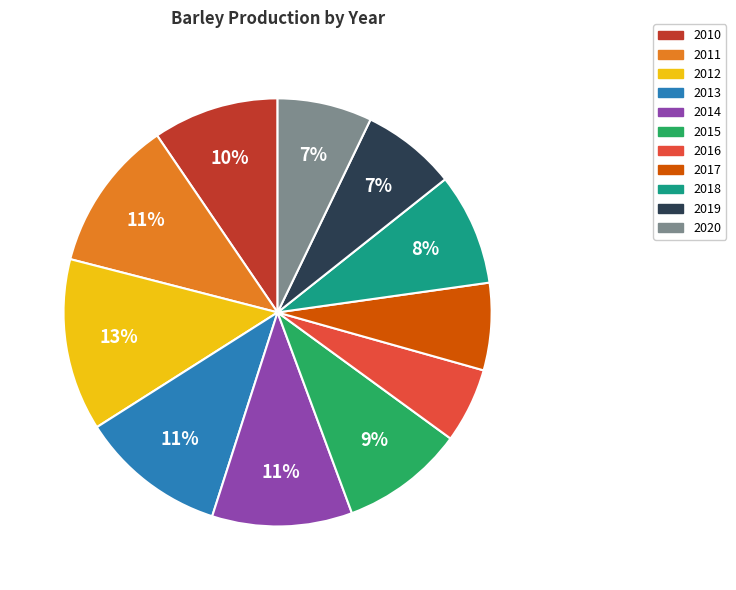

Do 2018 and 2013 together represent more than half of the pie?

No